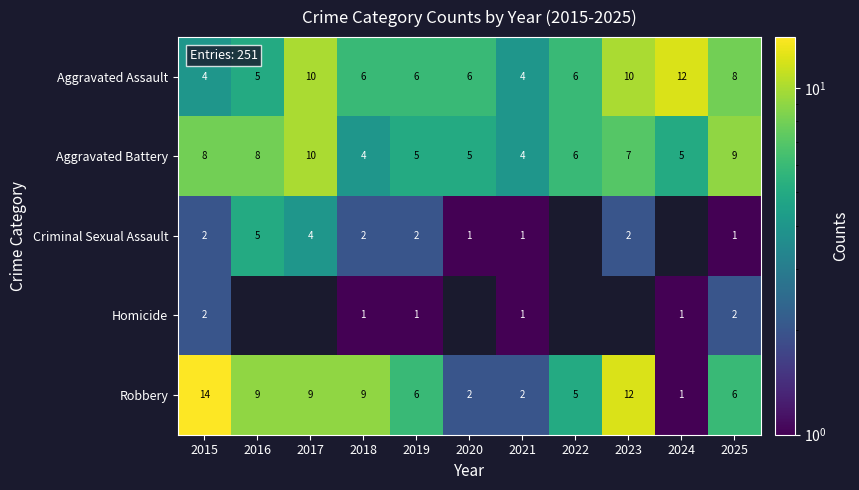

What is the sum of the Aggravated Assault values at 2020 and 2016?

11